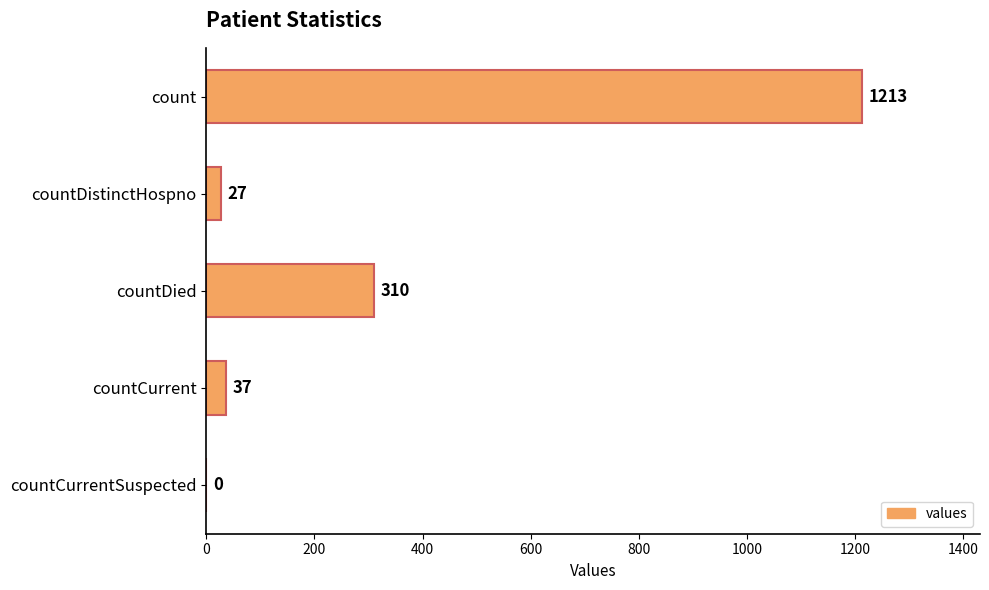

What is the greatest value displayed?

1213